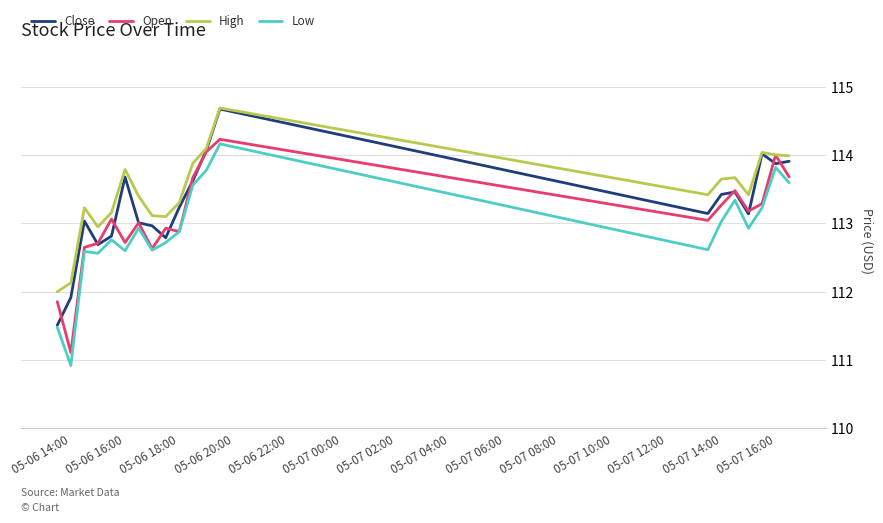

True or false: High and Low cross at least once.

False